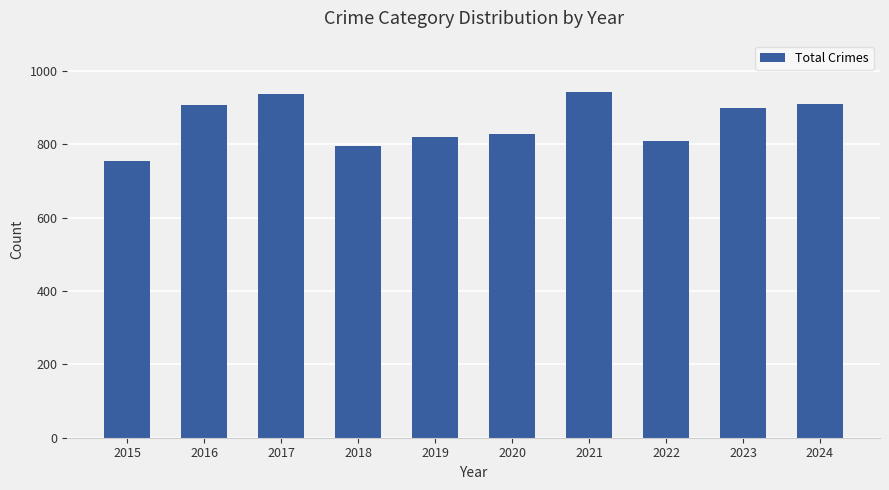

What is the value of the 1st bar from the left?

754